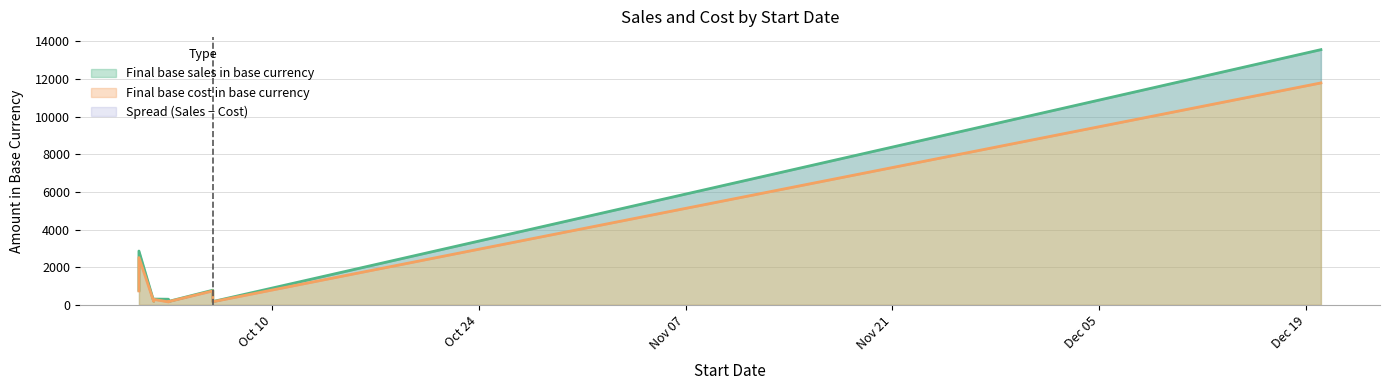

Rank the series by their maximum value, from lowest to highest.

Final base cost in base currency, Final base sales in base currency